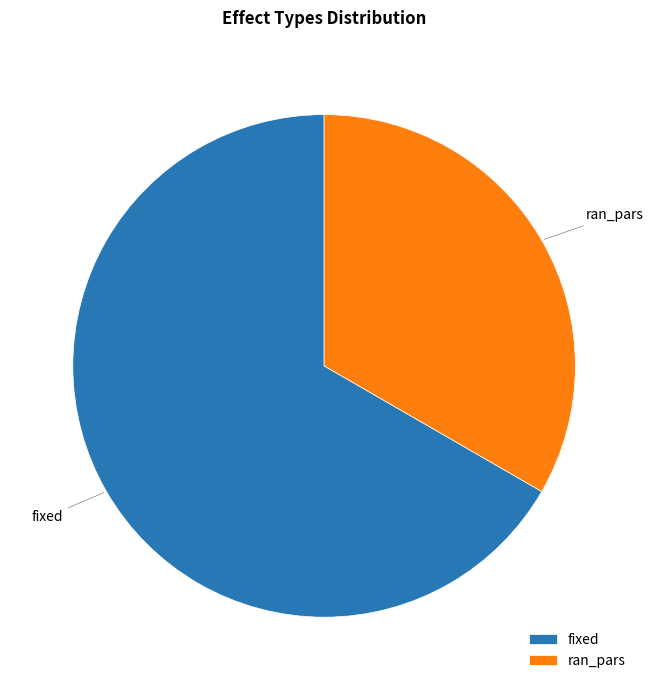

True or false: fixed accounts for 59% of the total.

False